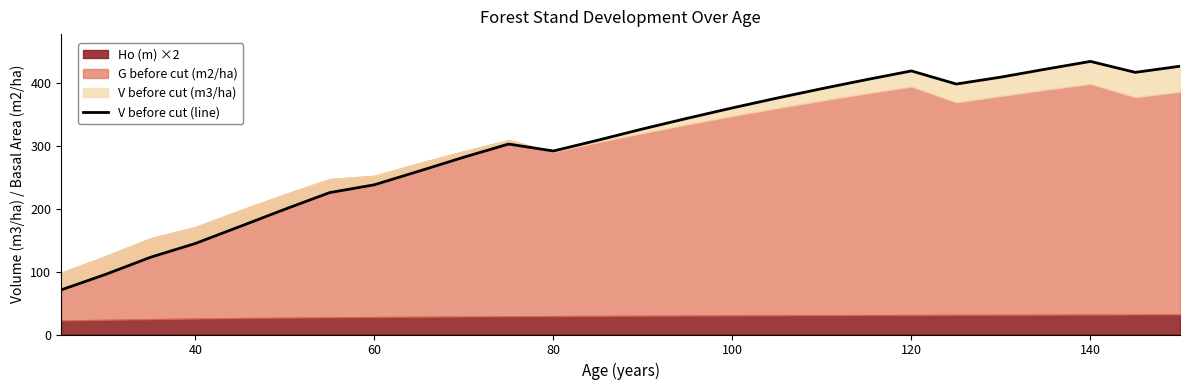

Does the chart display data point markers on the line(s)?

No